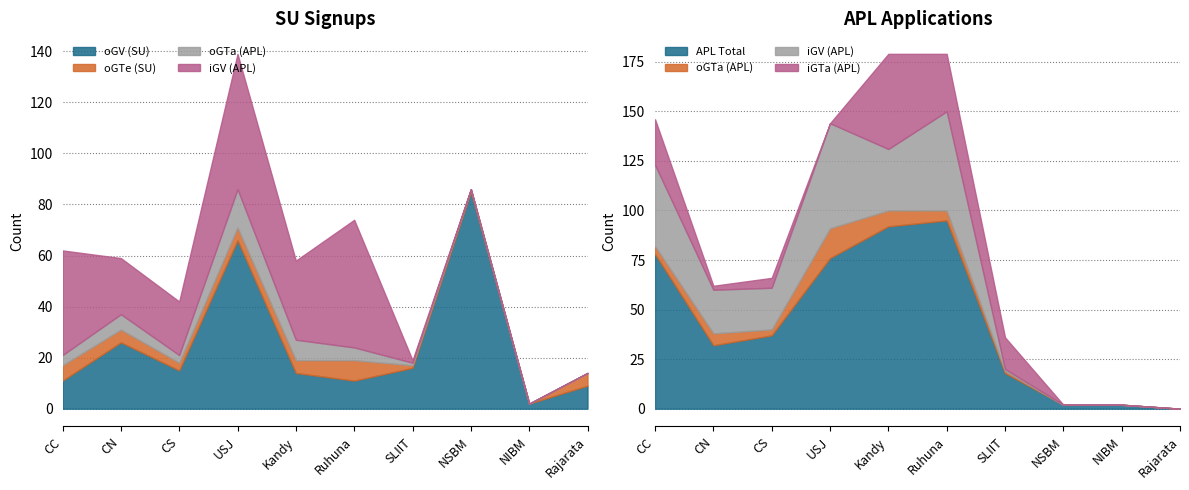

At CC, list the series in order from smallest to largest.

oGTa (APL), oGTe (SU), oGV (SU), iGTa (APL), iGV (APL), APL Total